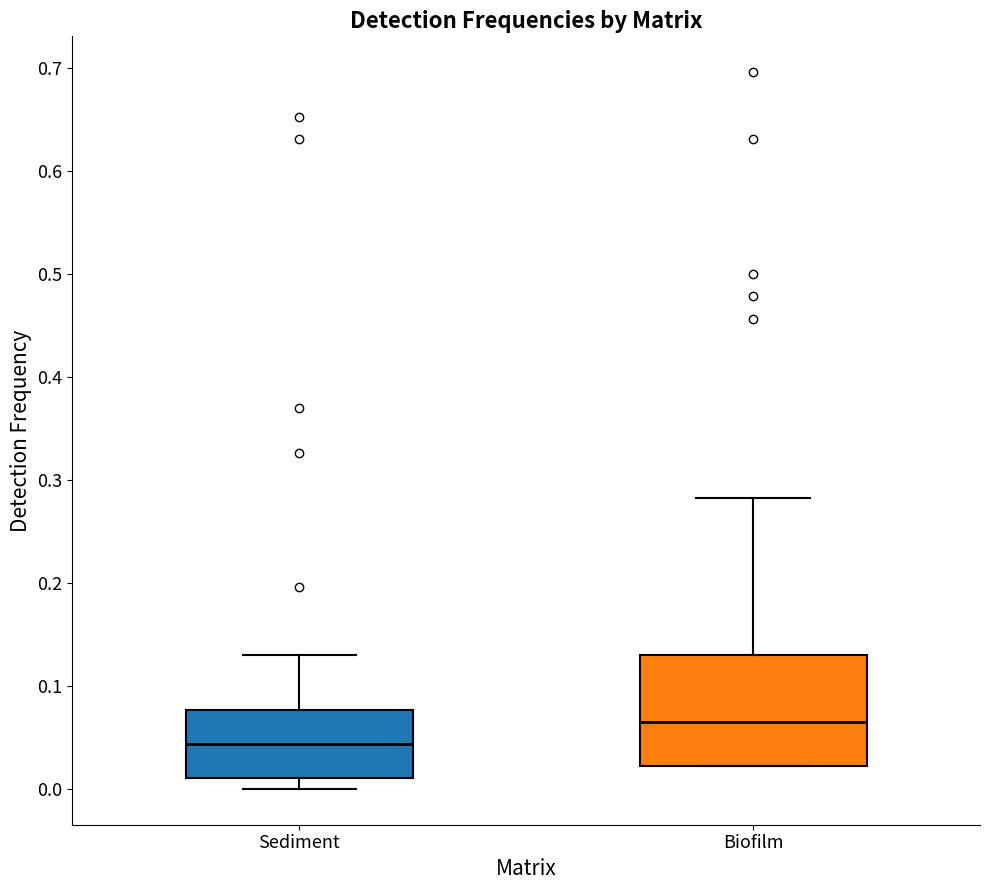

Reading left to right, transcribe this box plot: for each box, give where its median line is, the range the box spans, and where its two whiskers end, as read against the y-axis. The values are not printed on the chart, so give them approximately, as read against the axis.

Sediment: median 0.04, box 0.01 to 0.08, whiskers 0.00 to 0.13
Biofilm: median 0.07, box 0.02 to 0.13, whiskers 0.02 to 0.28